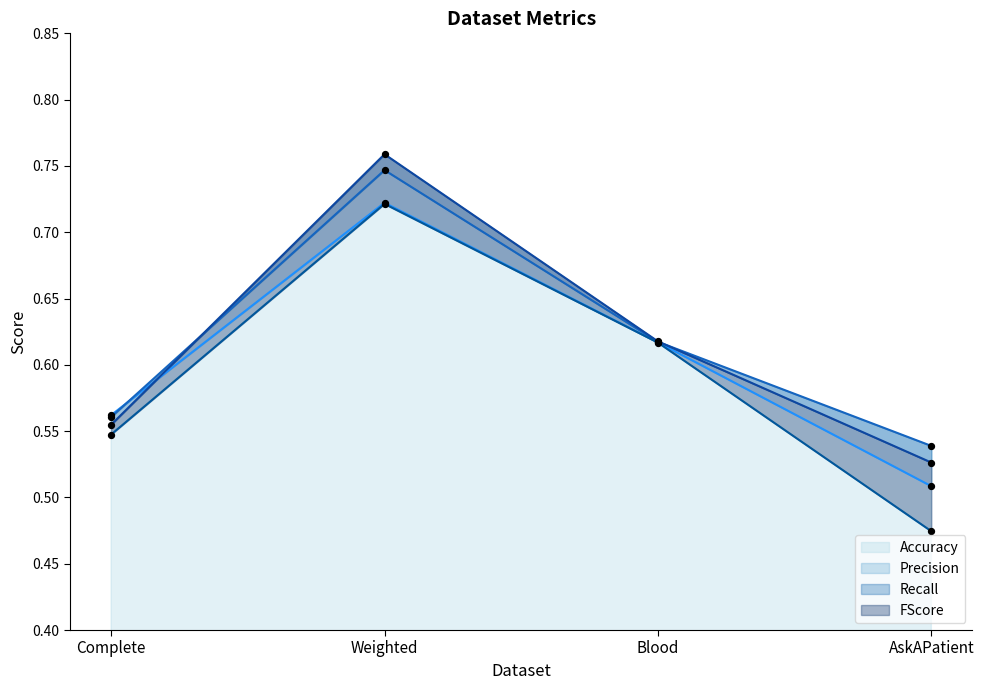

Which series reaches the maximum Y coordinate?

Recall